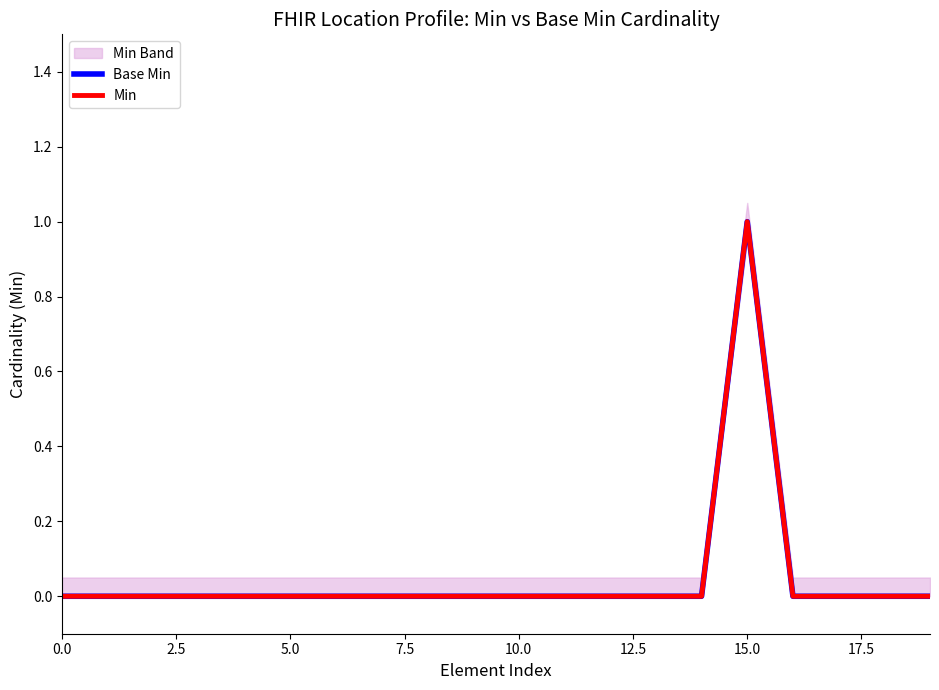

What is the difference between the maximum and second lowest values in the Base Min series?

1